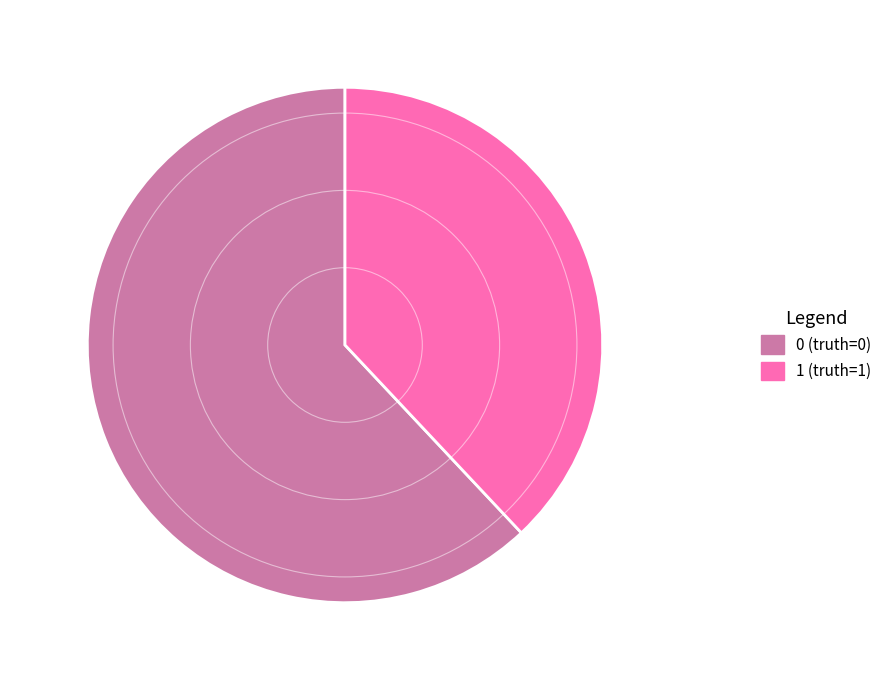

Rank the categories by value from highest to lowest.

0, 1